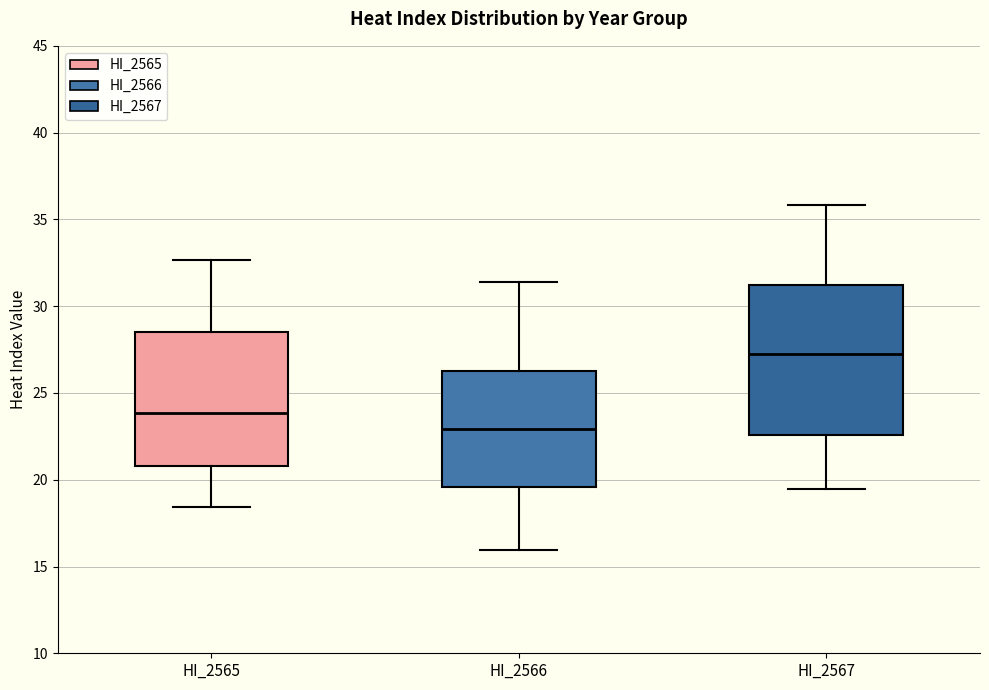

Which box's median line is the highest?

HI_2567